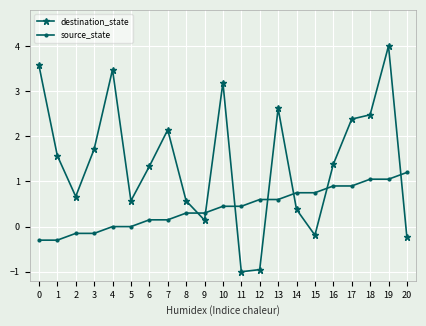

List the series in order of their overall mean, lowest first.

source_state, destination_state